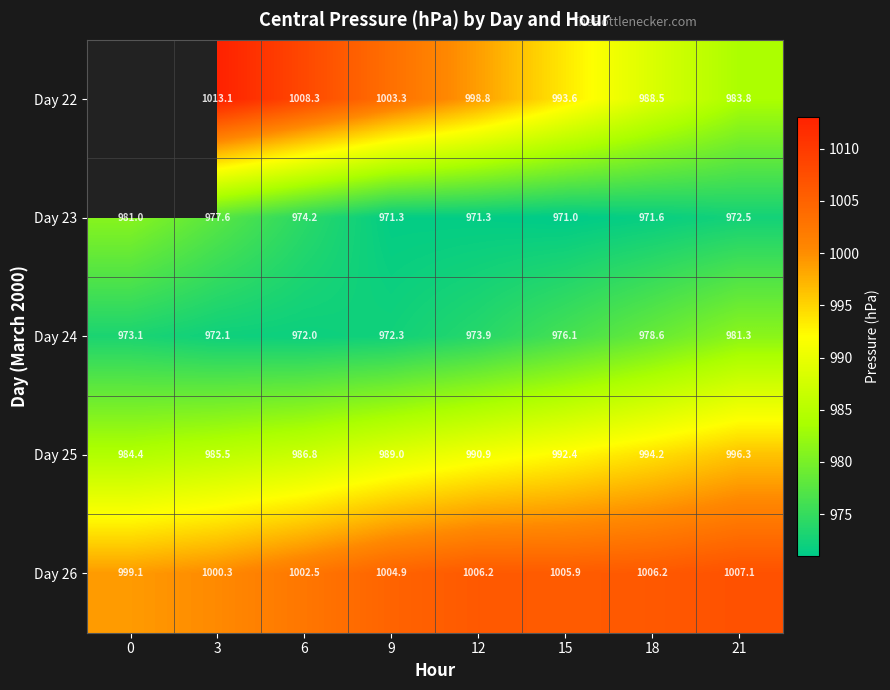

Which series changed the most between 6 and 18?

Day 22